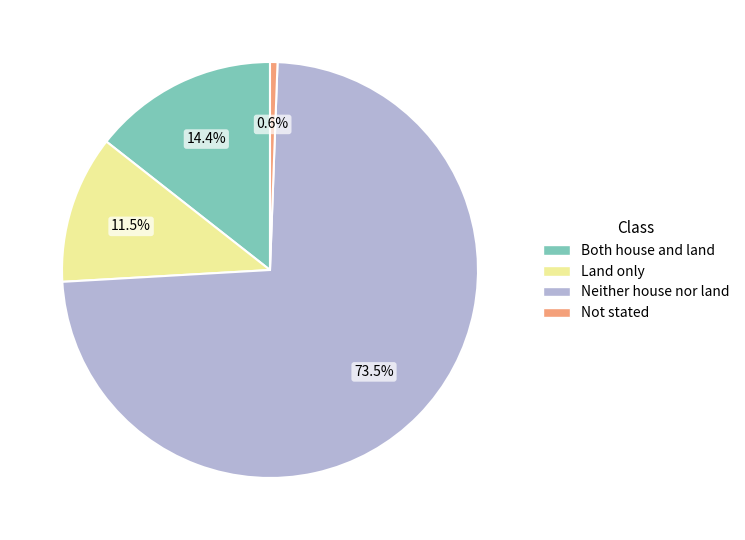

Is Not stated the majority of the pie?

No